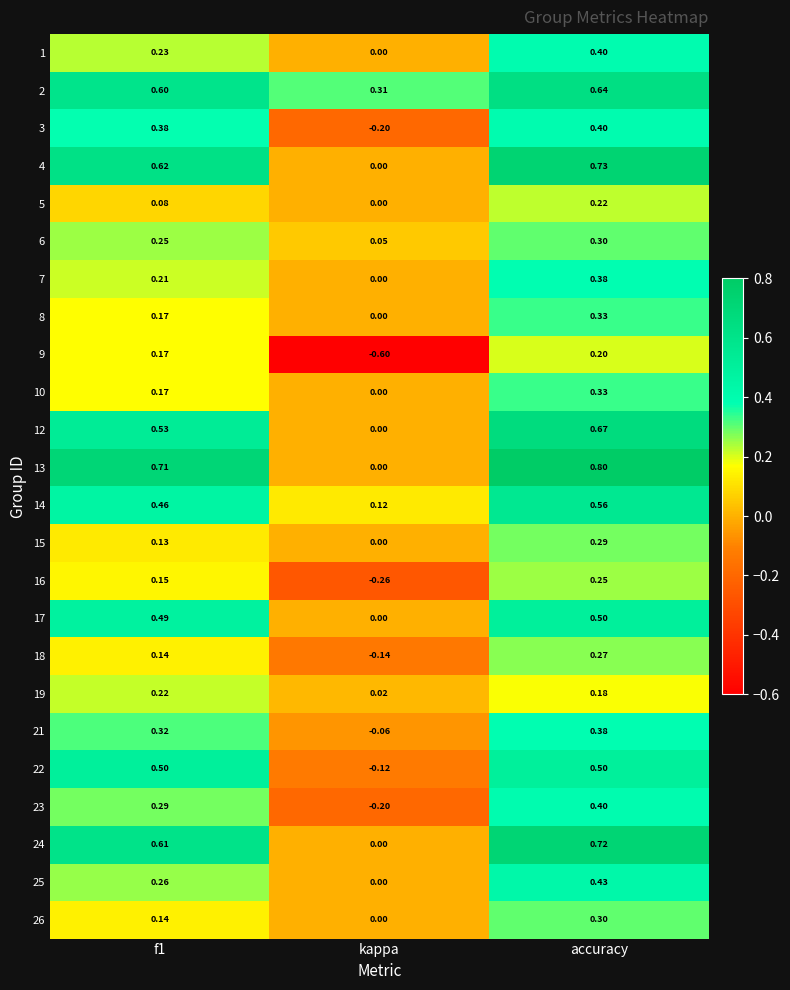

At how many categories does at least one series exceed 0?

3